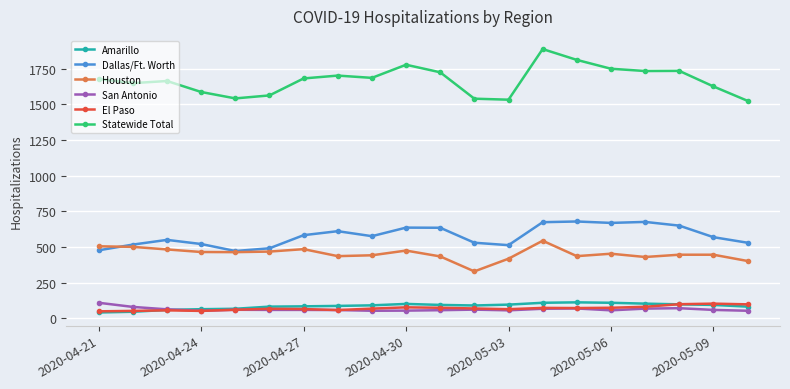

Which series has the largest total across all categories?

Statewide Total